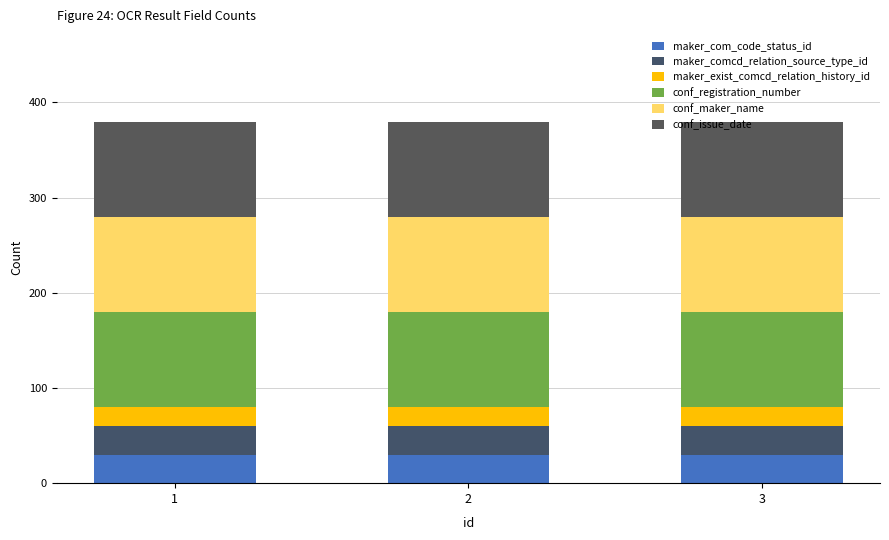

Count the number of data series in this chart.

6